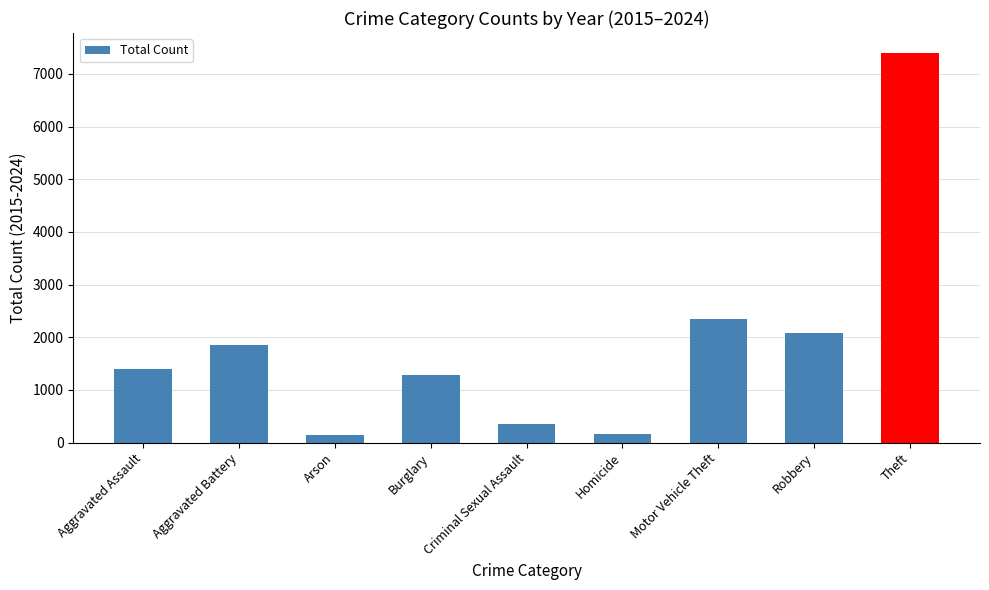

Between Robbery and Theft, which is larger?

Theft